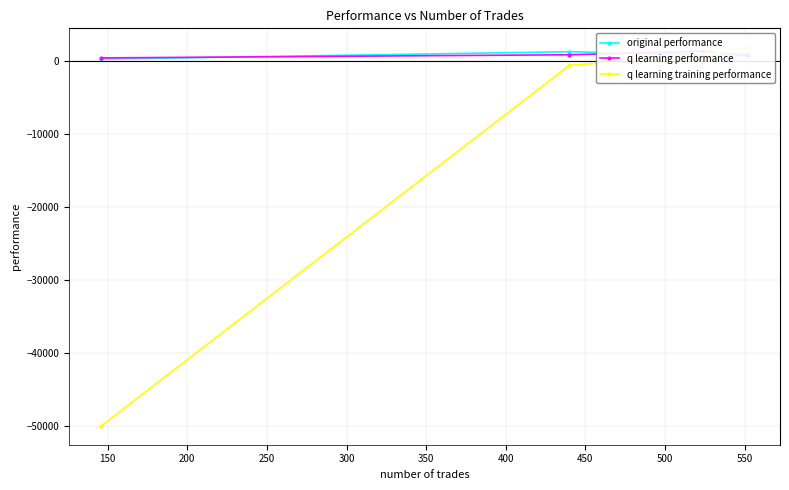

True or false: q learning performance has more than 2 points higher than both neighbors.

False